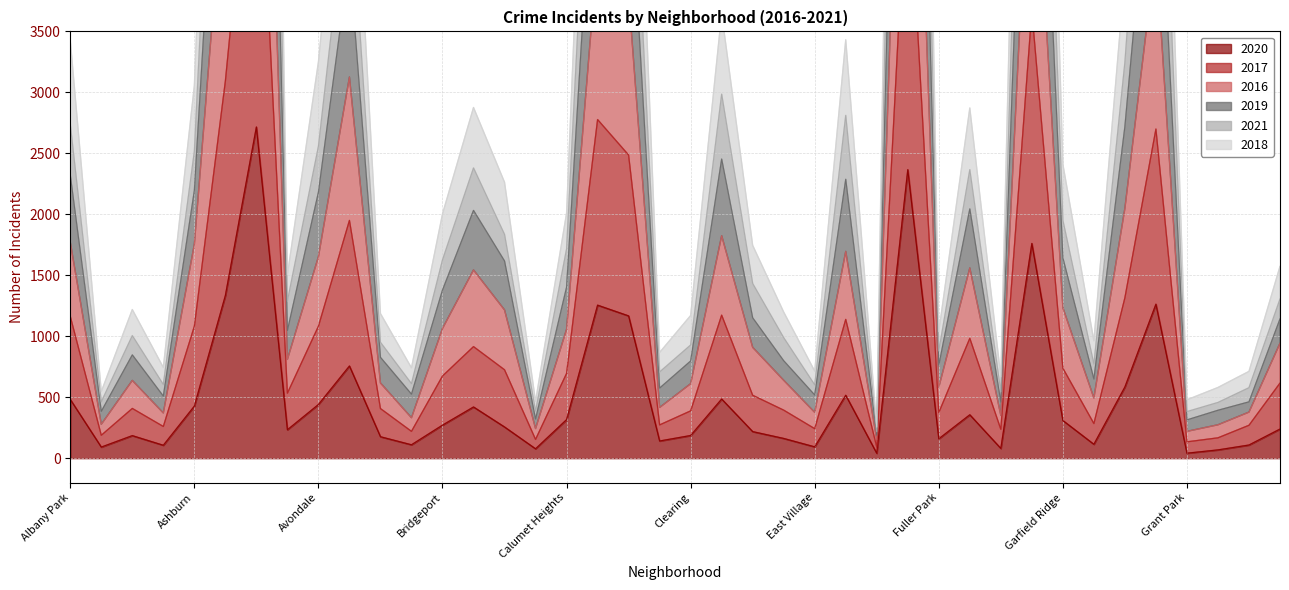

At how many categories does at least one series exceed 11042?

3